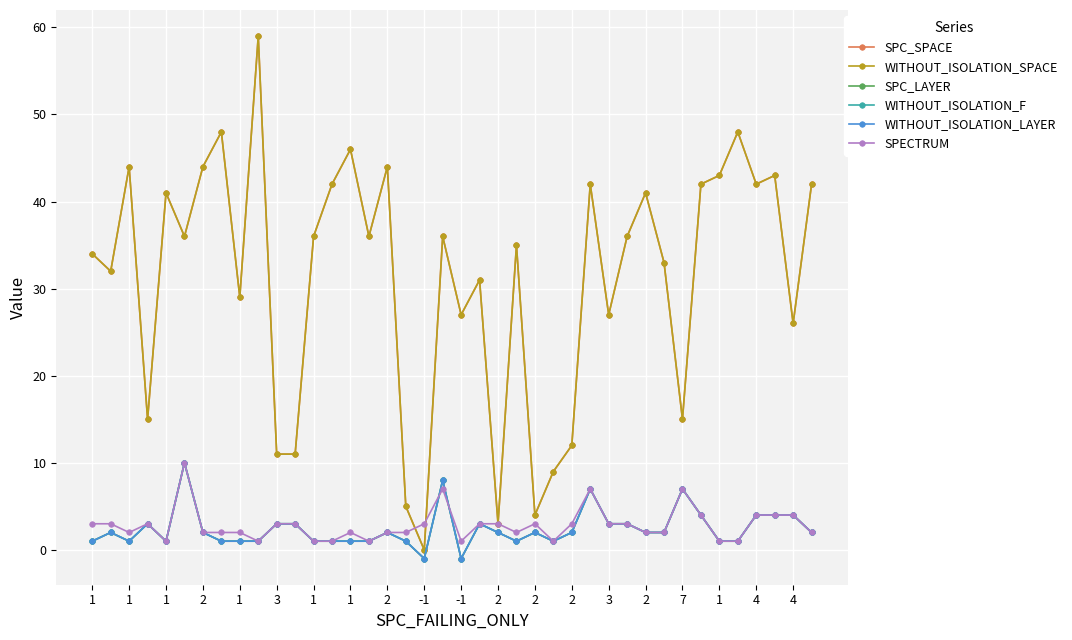

Is this an area chart (filled region under the line)?

No